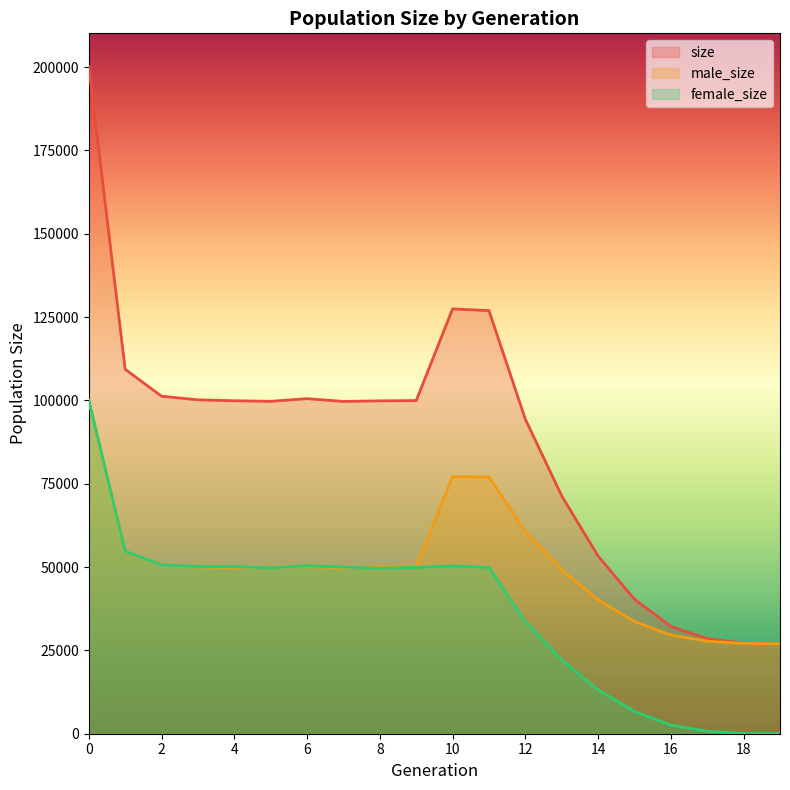

True or false: female_size and size cross at least once.

False